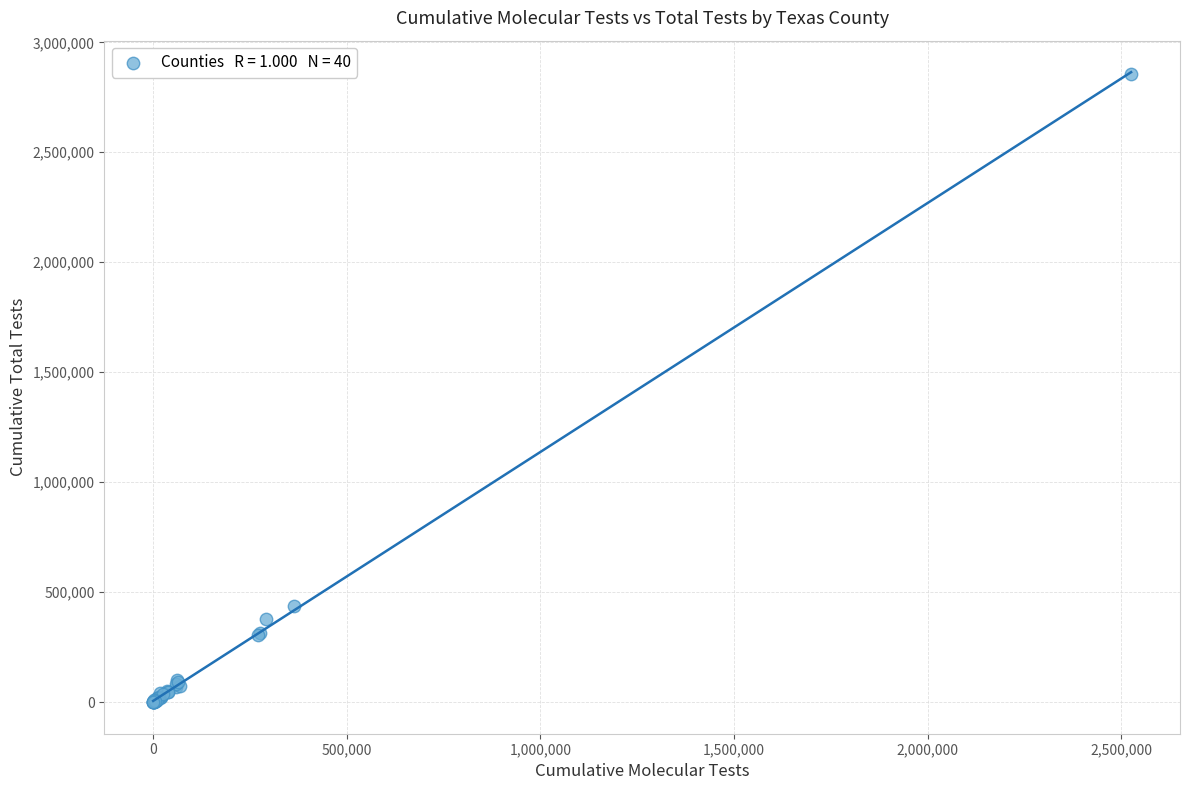

What Y value in the scatter plot is closest to 1428688?

438564